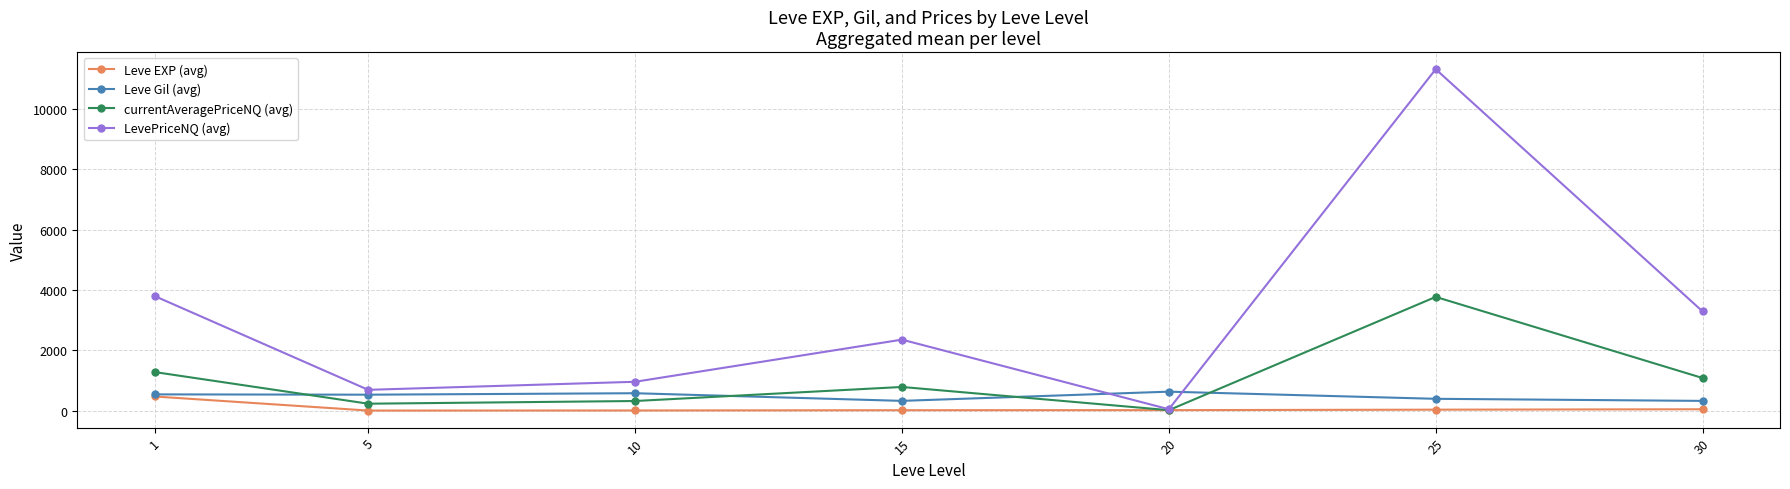

In LevePriceNQ (avg), how many points are higher than both neighbors (excluding endpoints)?

2